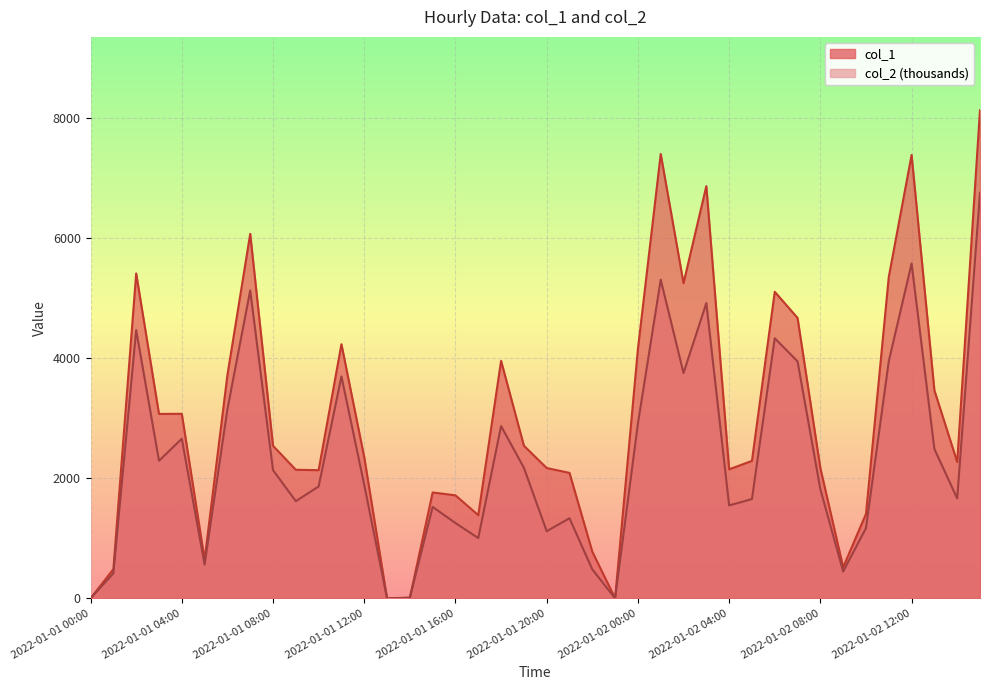

List the series in order of their peak value, lowest first.

col_2, col_1